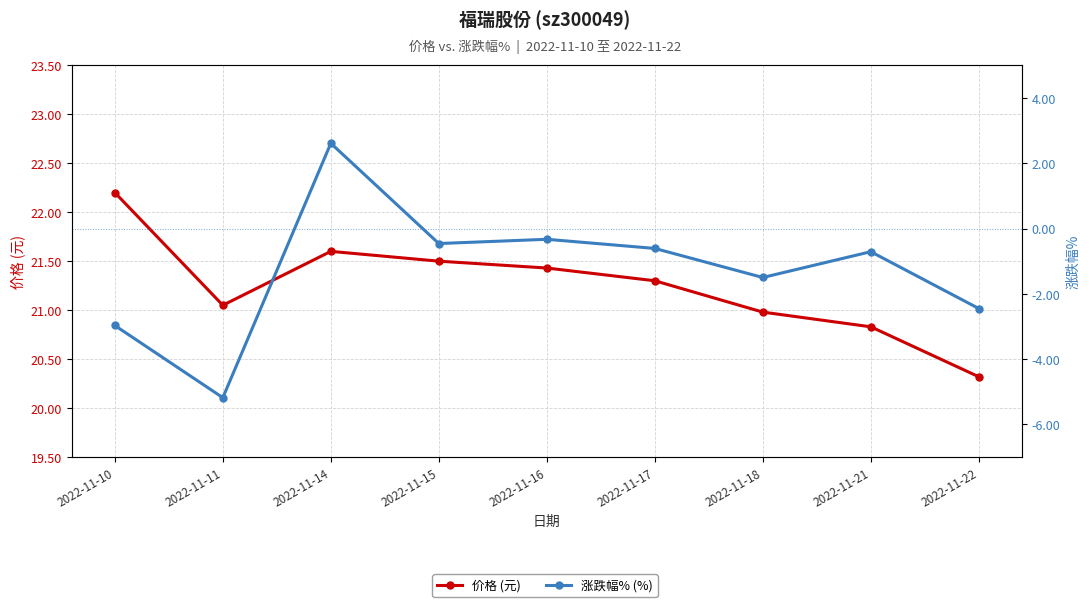

What is the sum of the 涨跌幅% (%) values at 2022-11-15 and 2022-11-14?

2.1